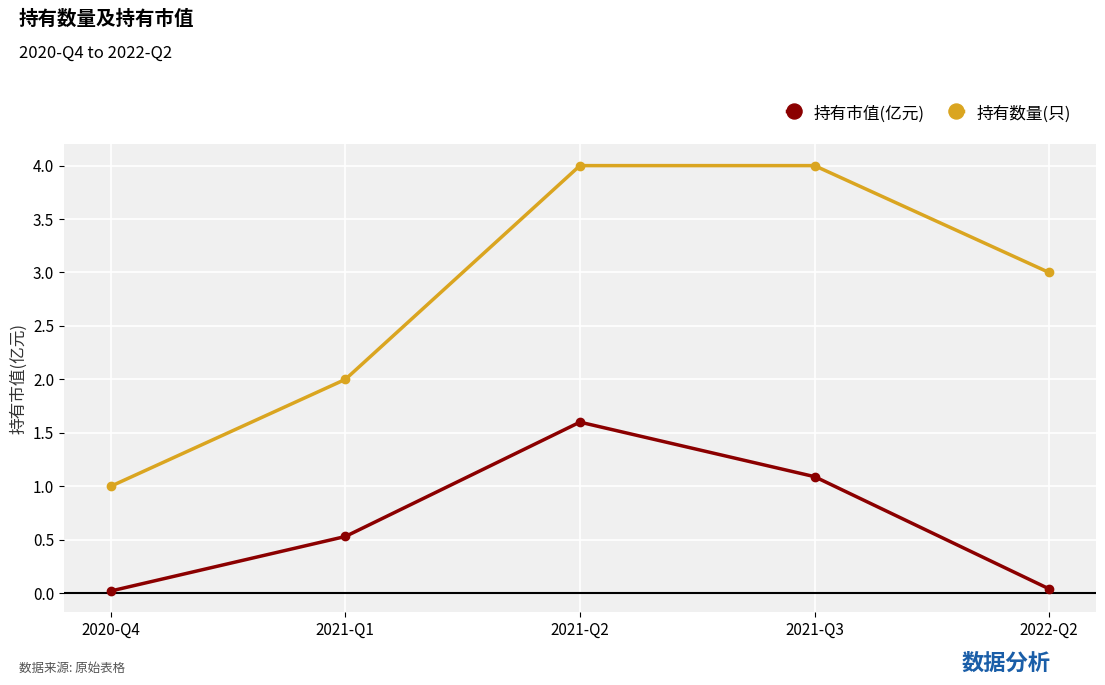

Which series has the widest spread of values?

持有数量(只)